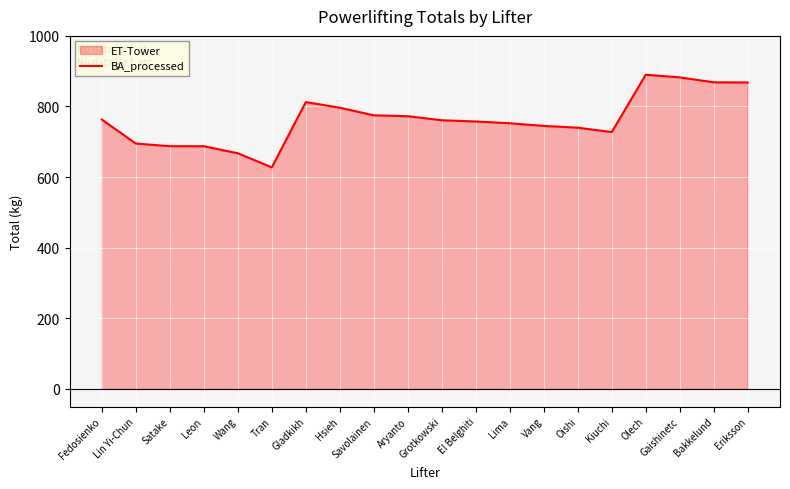

What is the value of the 7th point from the left?

812.5